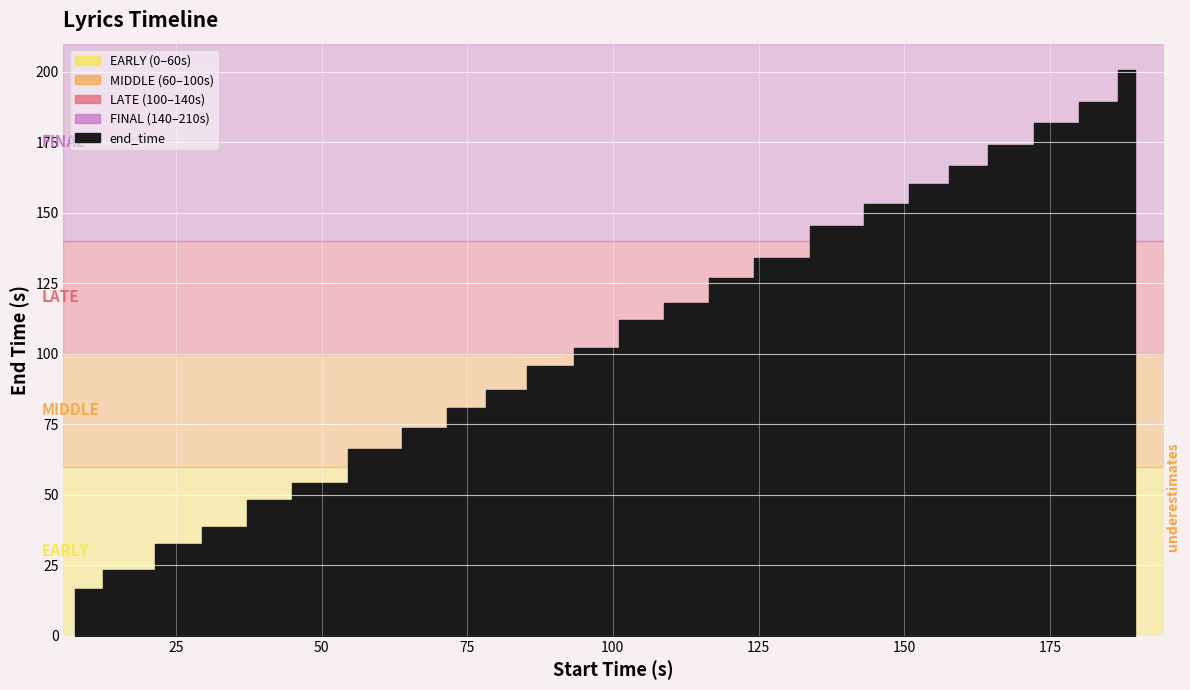

What is the minimum value shown in the chart?

16.7